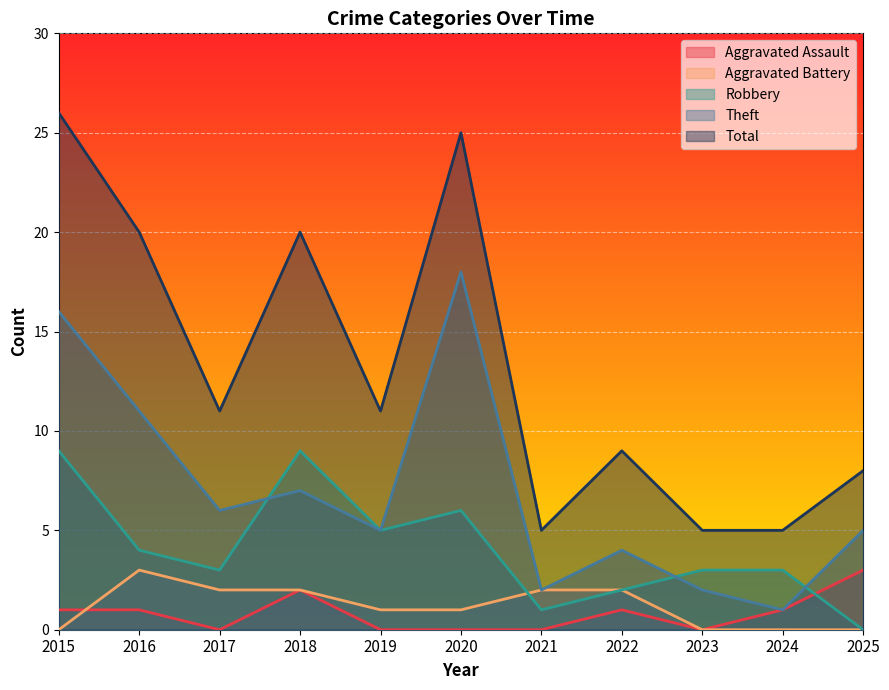

Rank the series by their maximum value, from lowest to highest.

Aggravated Assault, Aggravated Battery, Robbery, Theft, Total